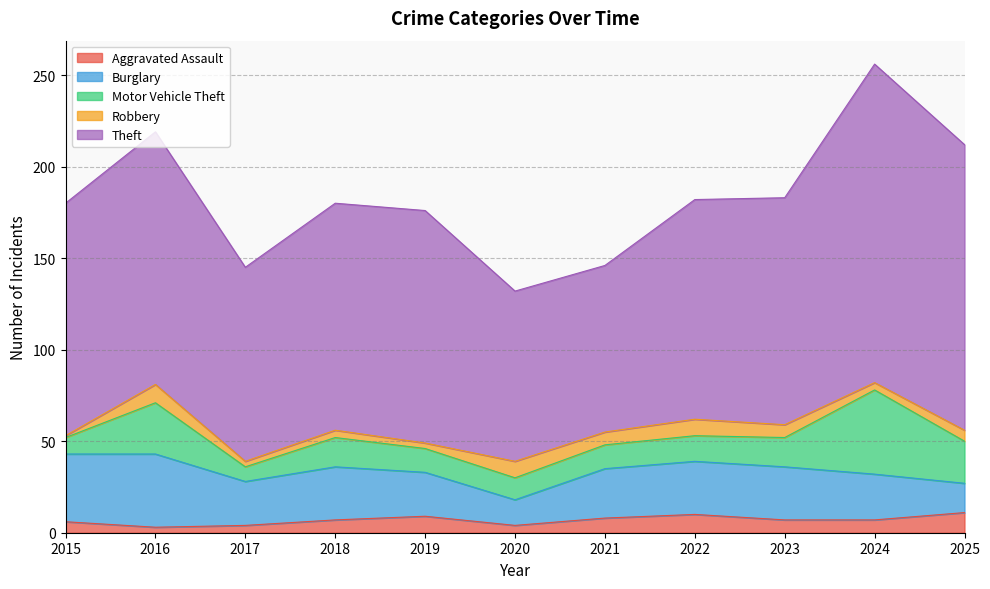

The value of Aggravated Assault at 2022 is 3. True or false?

False